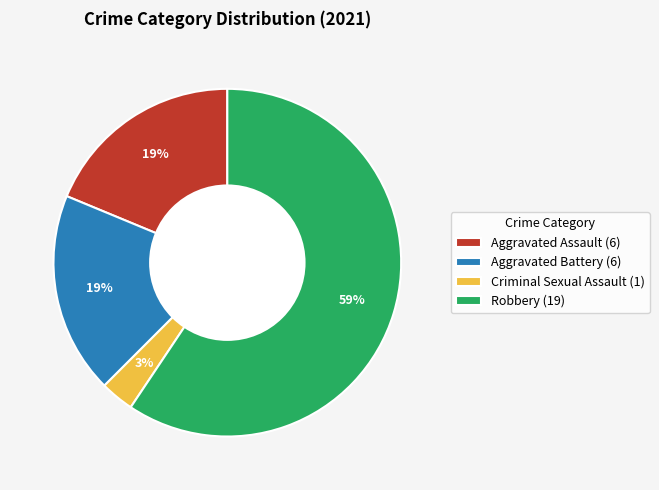

What is the largest slice in the pie chart?

Robbery